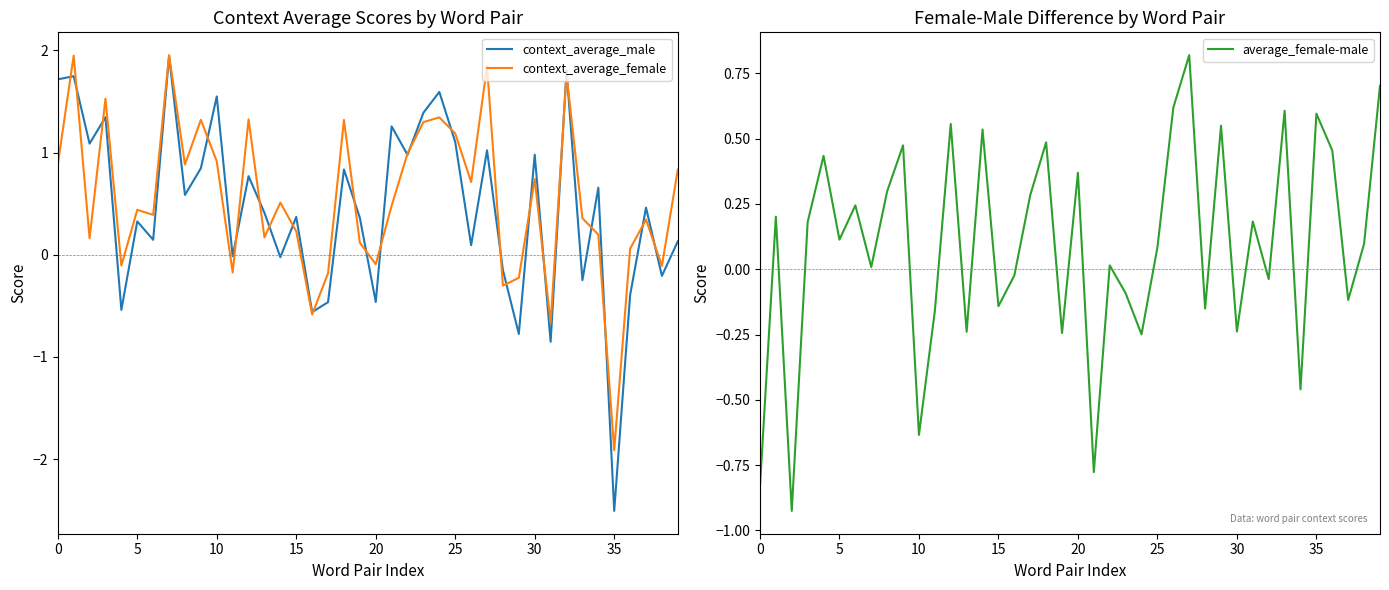

At which label does context_average_female reach its minimum?

35